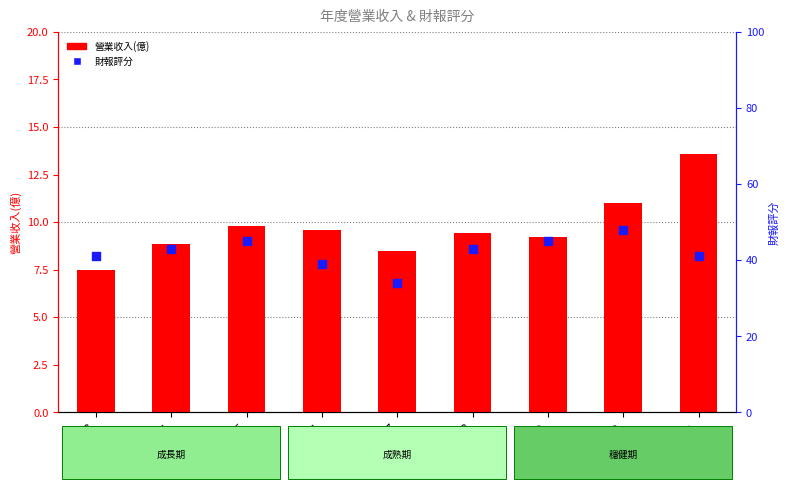

What are all the series names shown in the legend?

營業收入(億), 財報評分